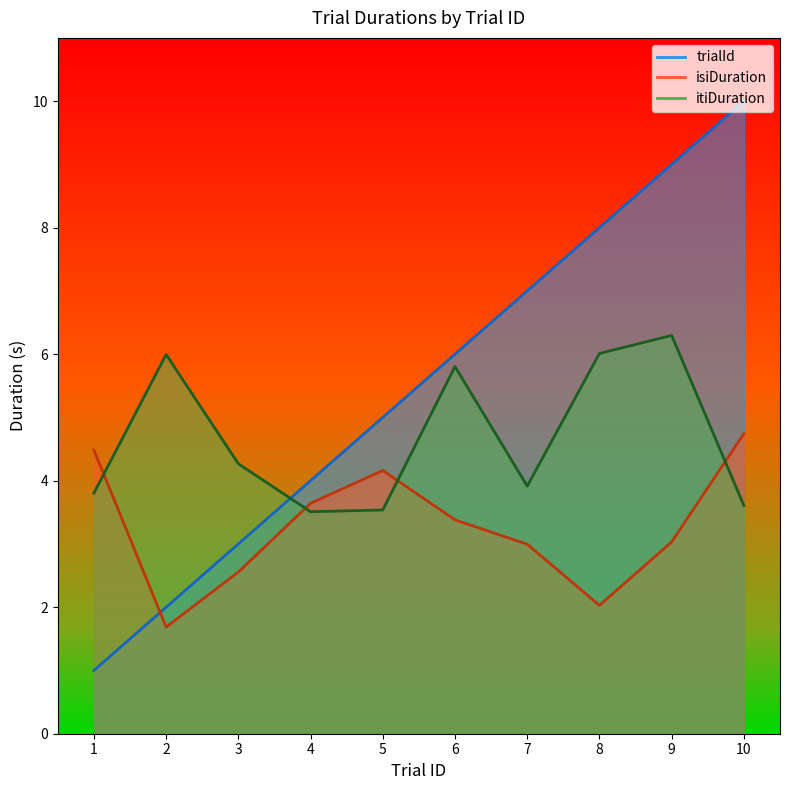

How many lines are shown in the chart?

3